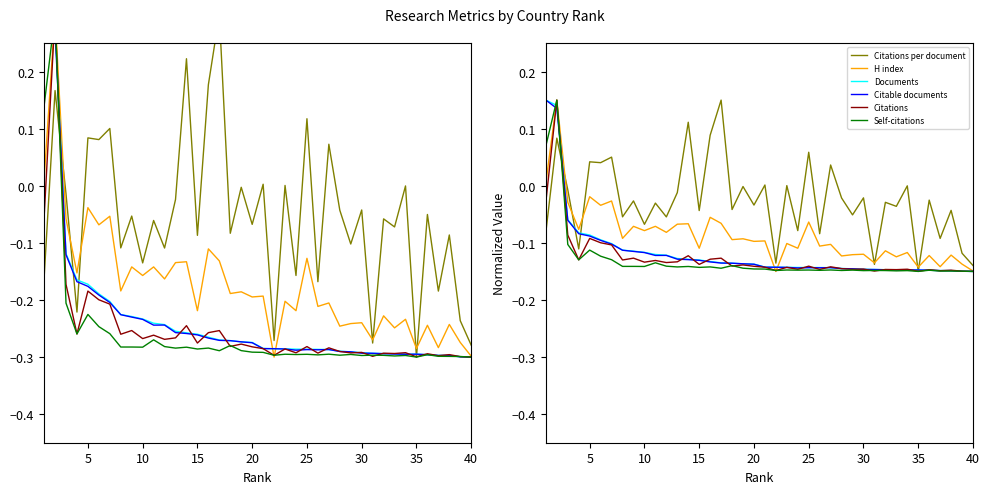

The Self-citations series shows -0.1 at 25. True or false?

True